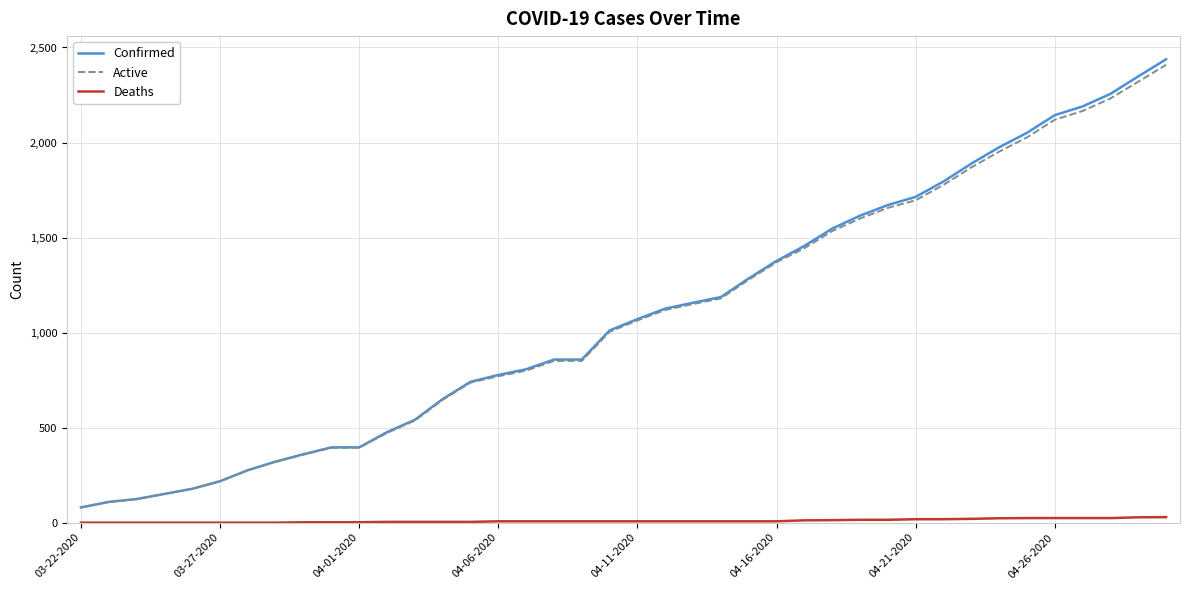

How many values in the Confirmed series are below 1071?

20